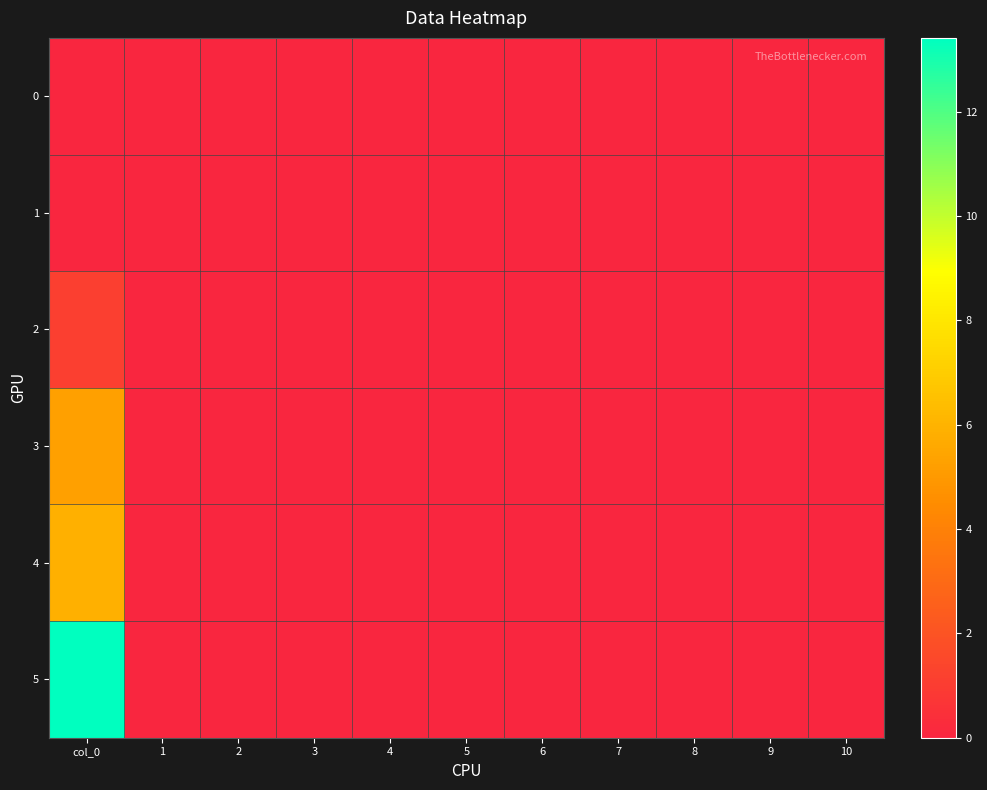

At 9, list the series in order from largest to smallest.

0, 1, 2, 3, 4, 5